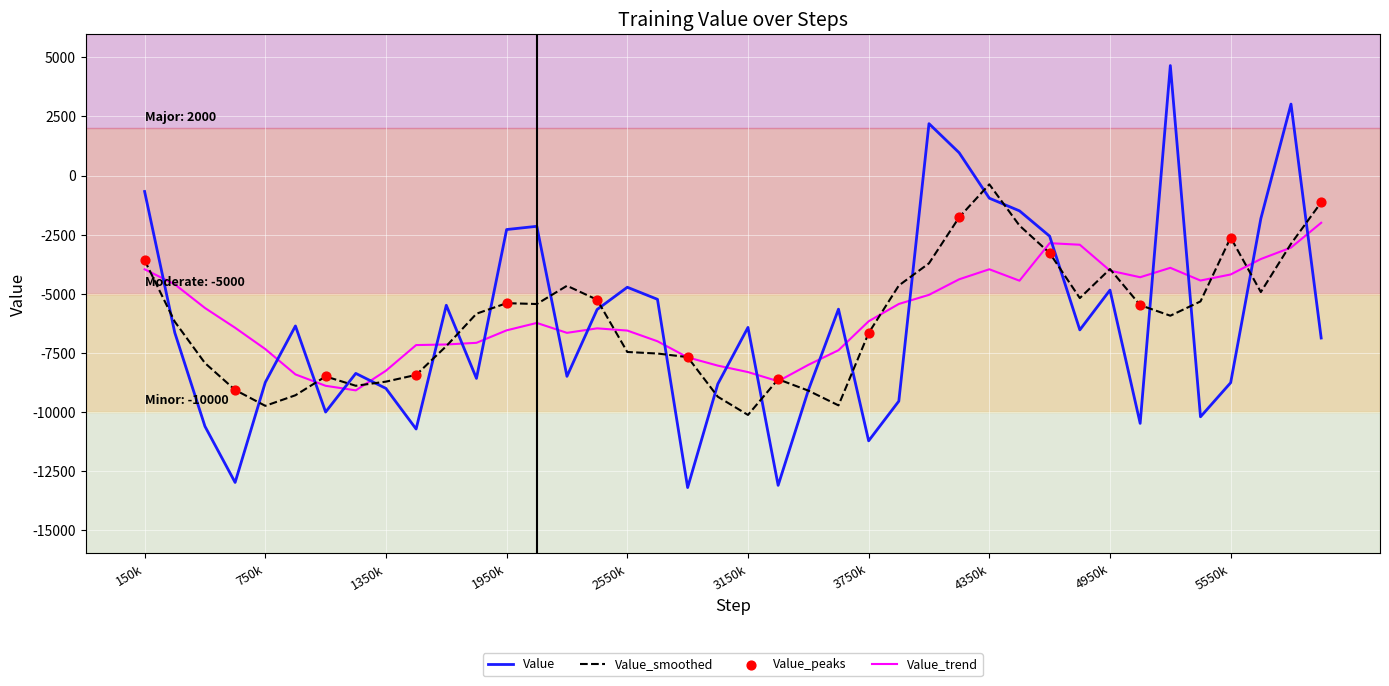

Which series has the largest range (max minus min)?

Value